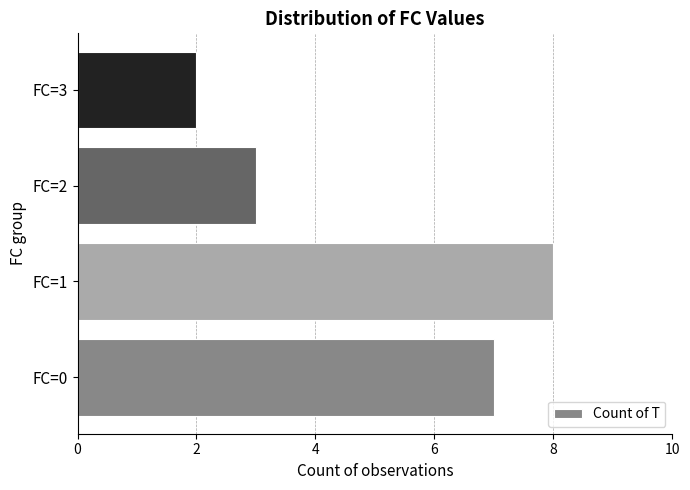

Reading bottom to top, extract all data points from this chart.

7	8	3	2